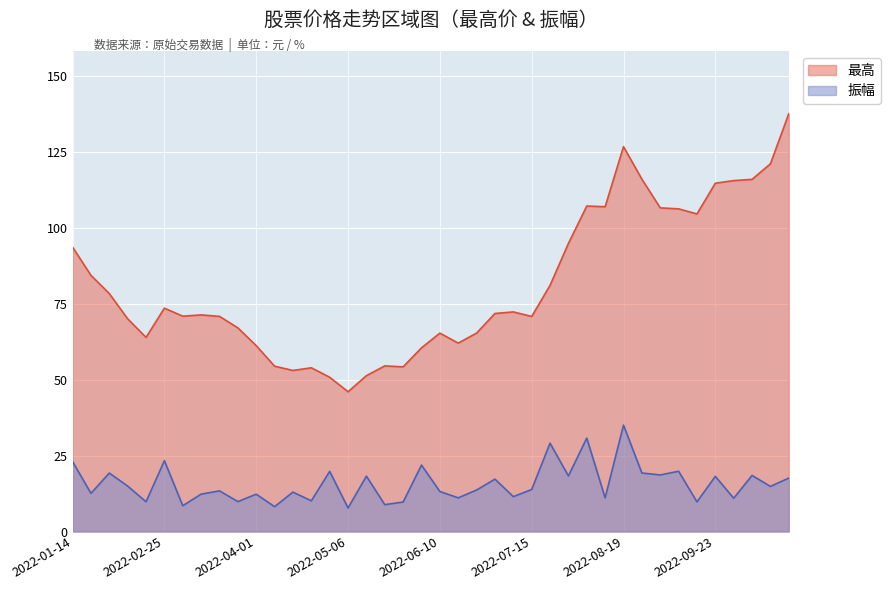

Reading left to right, list all the values displayed in this chart.

最高: 93.6	84.3	78.3	70.0	63.9	73.5	70.9	71.3	70.8	67.0	61.2	54.4	53.0	53.9	50.8	46.0	51.3	54.5	54.2	60.4	65.3	62.0	65.3	71.8	72.3	70.8	81.0	94.8	107.1	106.9	126.7	116.0	106.5	106.2	104.5	114.6	115.5	115.9	121.0	137.5
振幅: 23.0	12.6	19.2	14.9	9.8	23.3	8.5	12.3	13.4	9.8	12.3	8.2	13.0	10.1	19.8	7.7	18.2	8.8	9.7	21.9	13.2	11.1	13.7	17.2	11.5	13.8	29.1	18.3	30.7	11.1	35.0	19.2	18.6	19.8	9.7	18.1	10.9	18.4	14.8	17.6